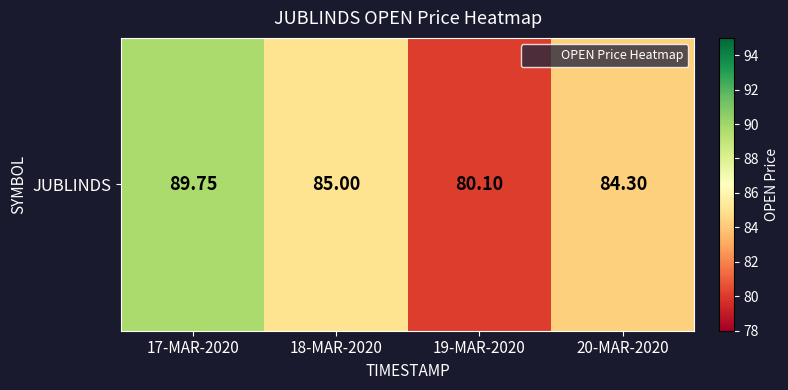

What is the difference between the maximum and minimum values?

9.7